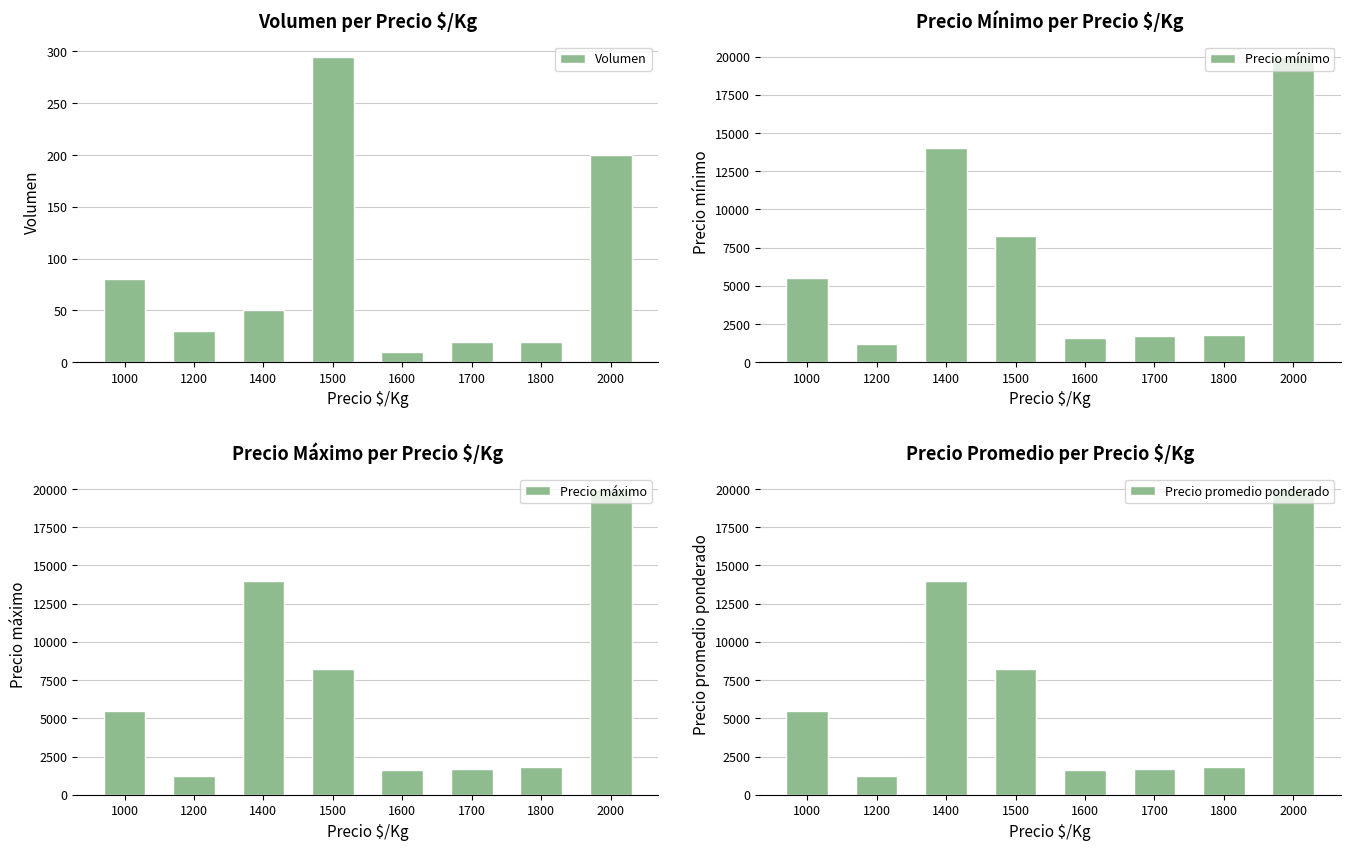

The value of Precio mínimo at 1200 is 1200. True or false?

True